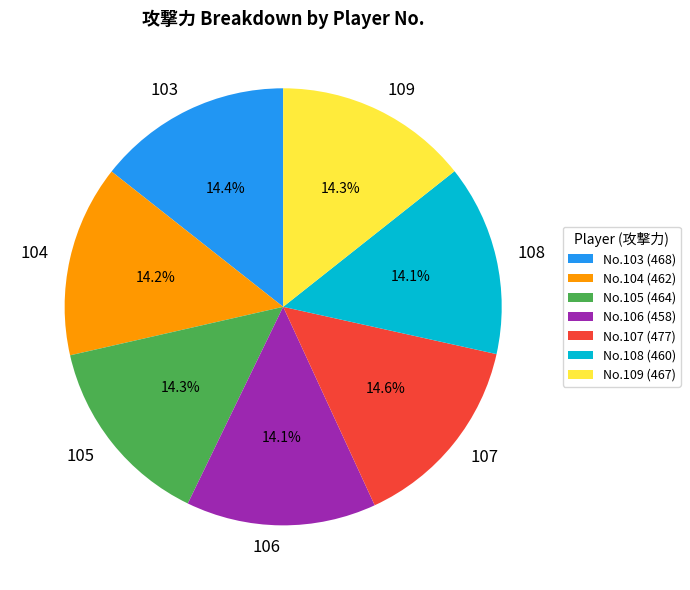

To the nearest percent, what is the combined percentage of 103 and 109?

29%